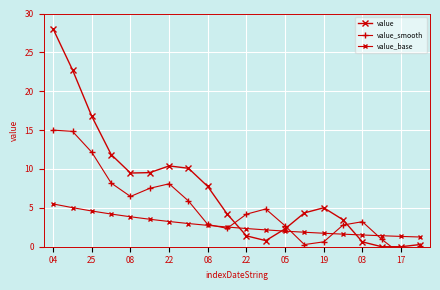

How many interior local peaks does the value_smooth series have?

3